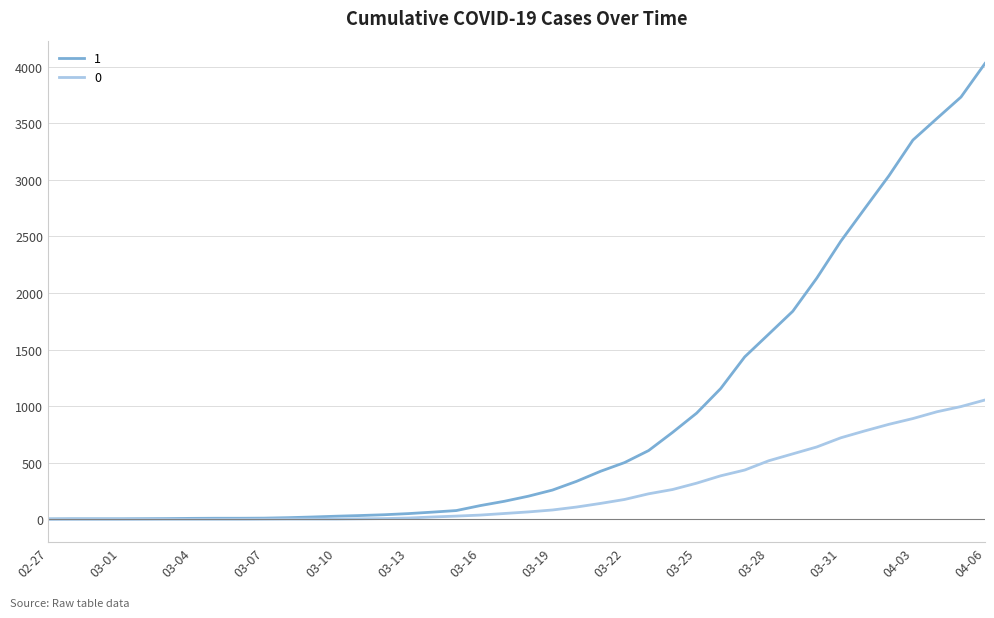

Rank the series by their maximum value, from lowest to highest.

0, 1